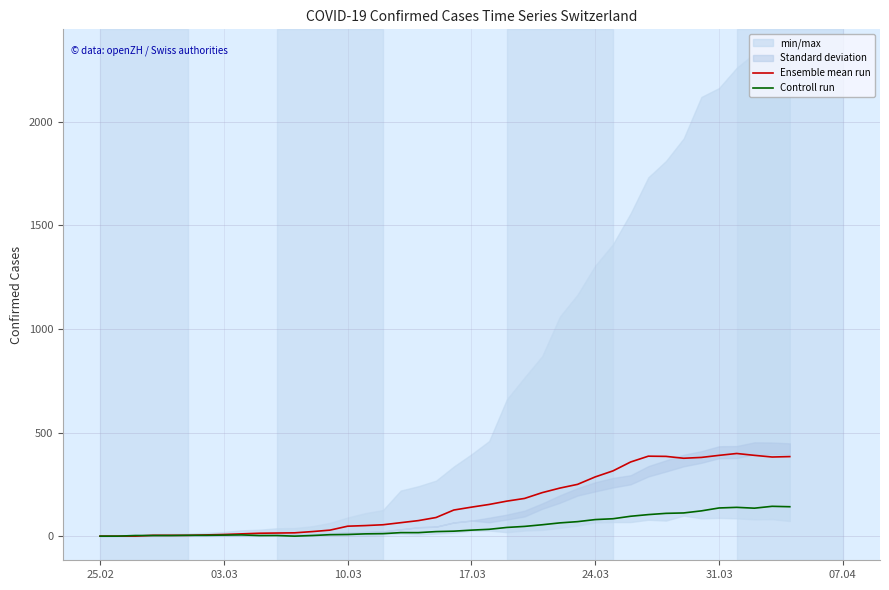

What is the highest value of the Controll run series?

144